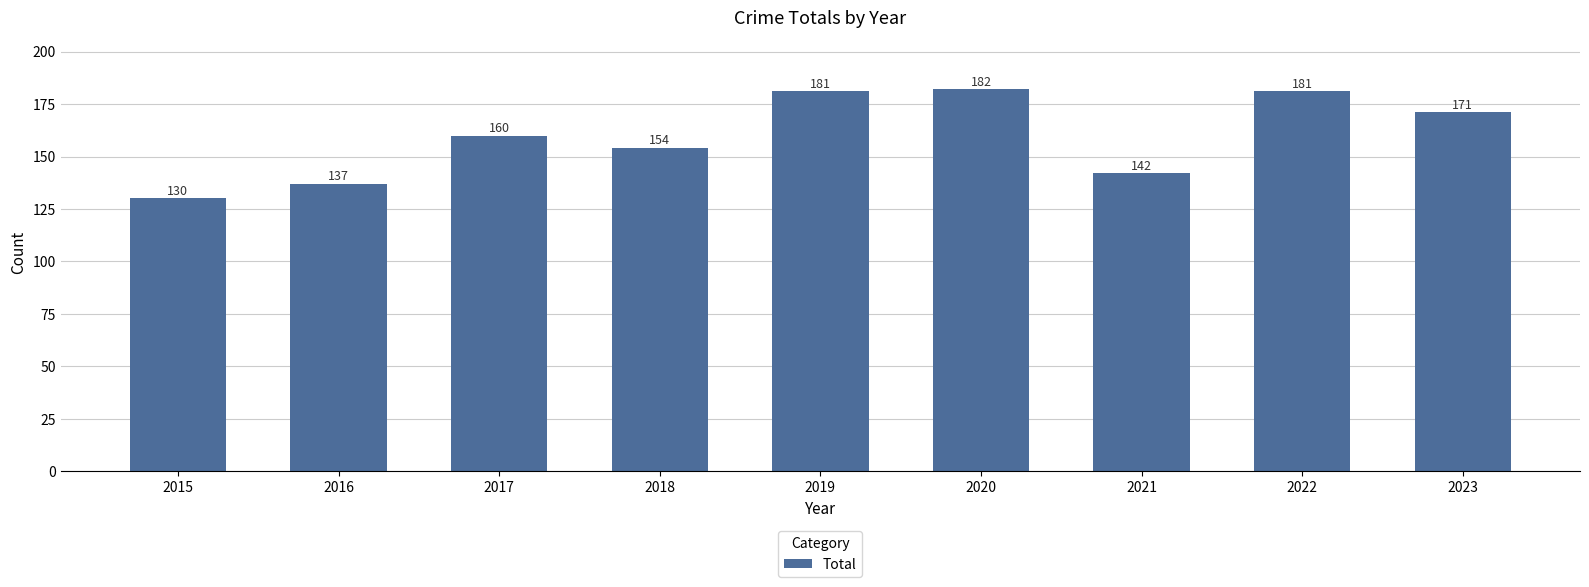

Reading left to right, transcribe all the data shown in this chart.

2015=130	2016=137	2017=160	2018=154	2019=181	2020=182	2021=142	2022=181	2023=171